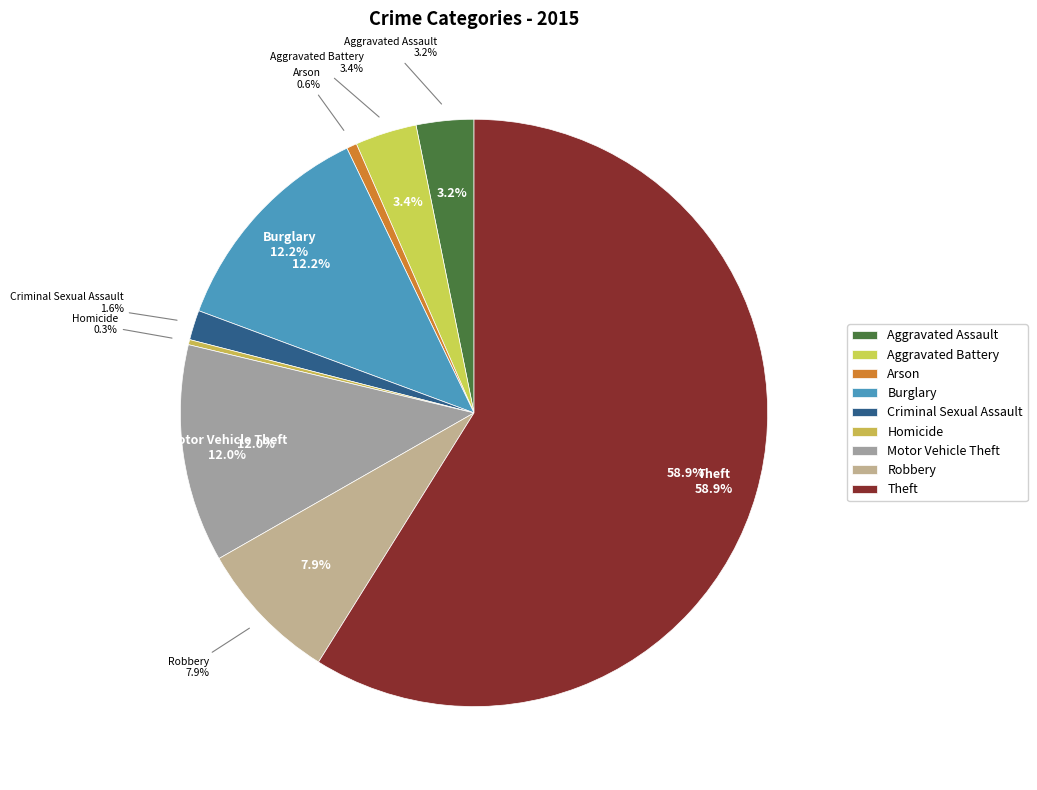

What is the change in value from Criminal Sexual Assault to Robbery?

+110